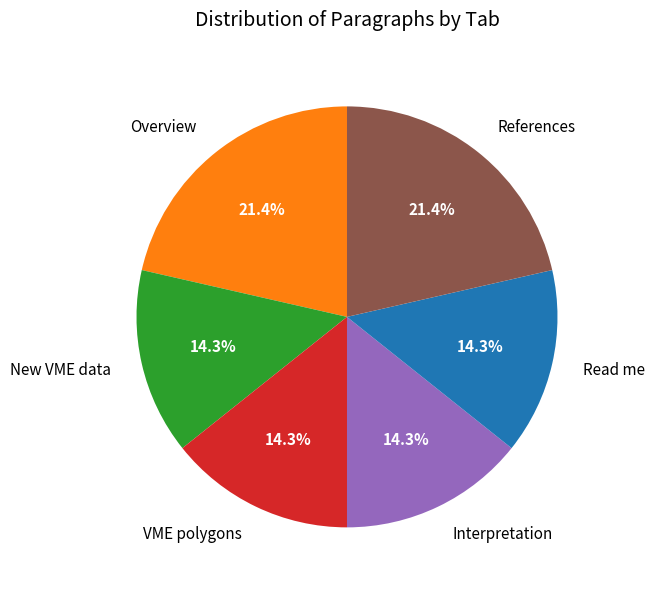

True or false: New VME data accounts for 20% of the total.

False